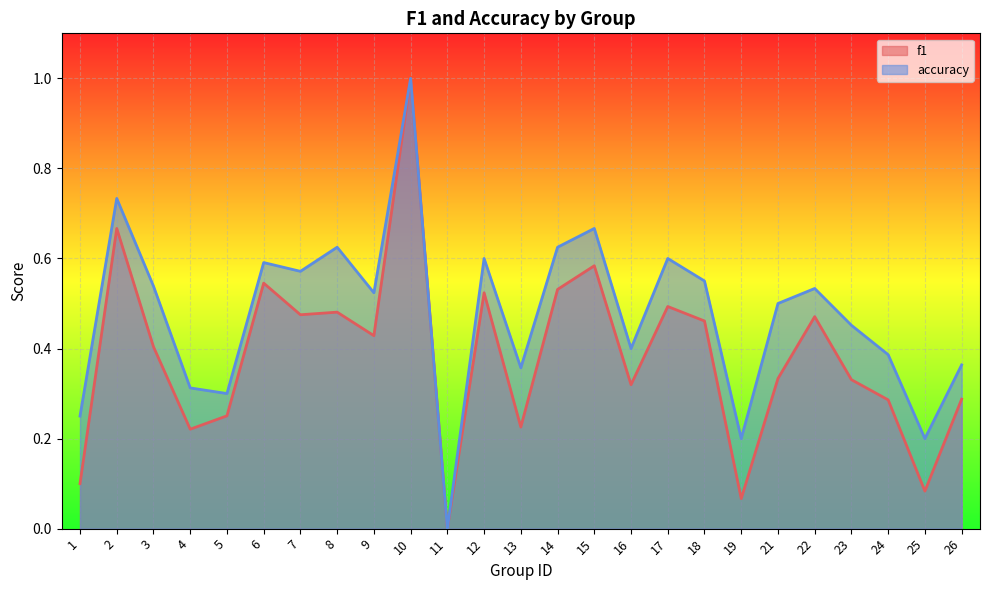

What is the average value of the accuracy series?

0.5